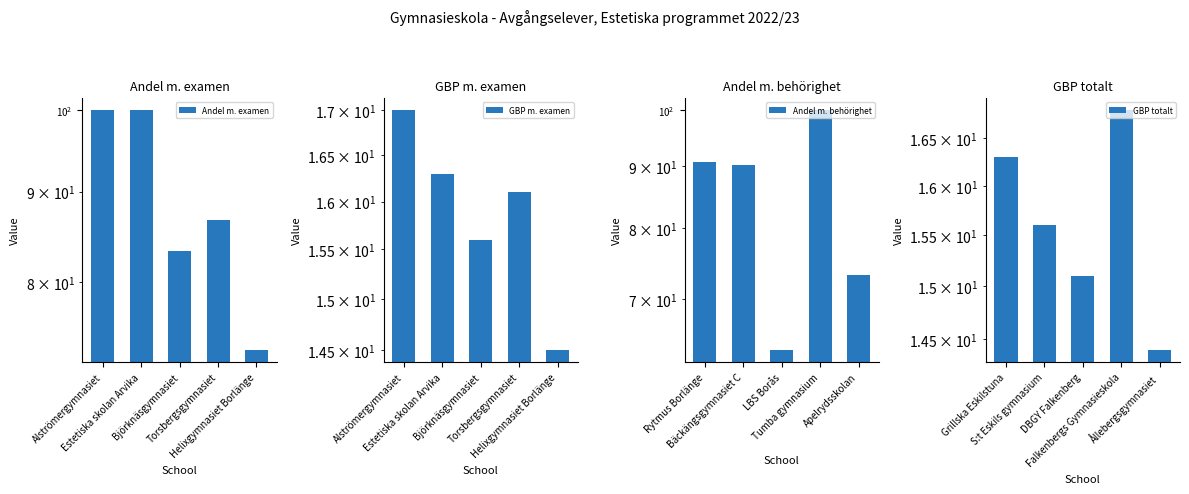

What is the greatest value displayed?

100.0